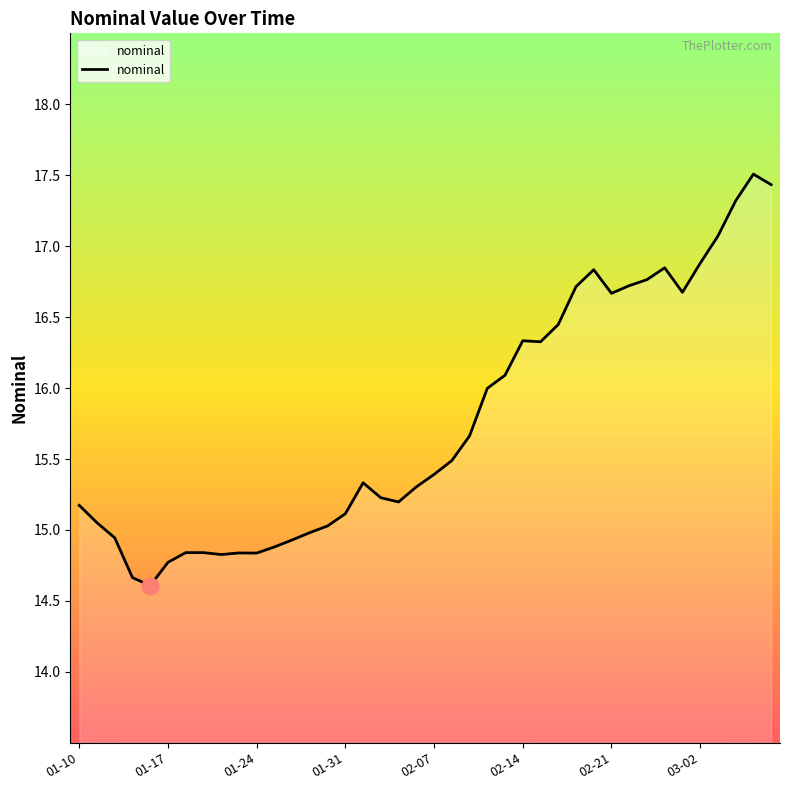

What is the minimum value shown in the chart?

14.6